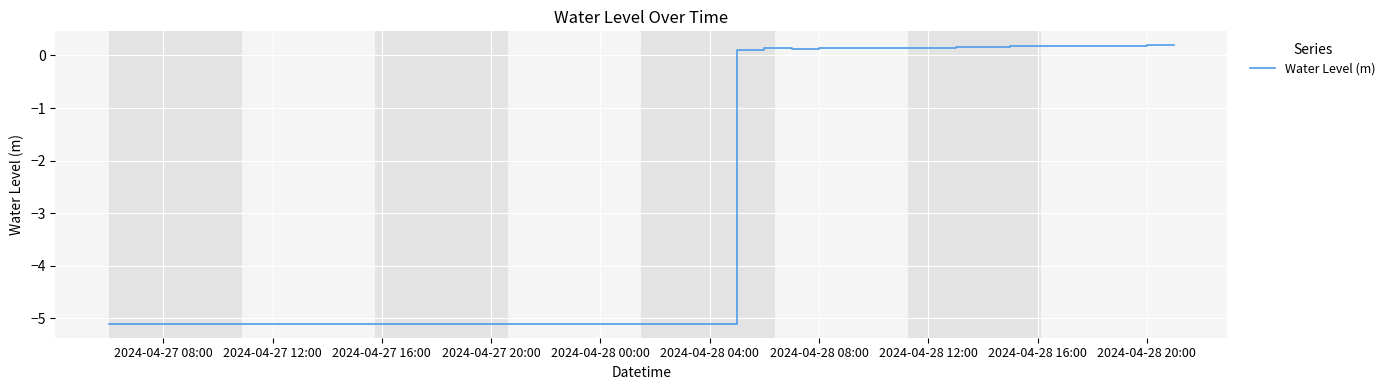

What is the difference between the maximum and minimum values?

5.3